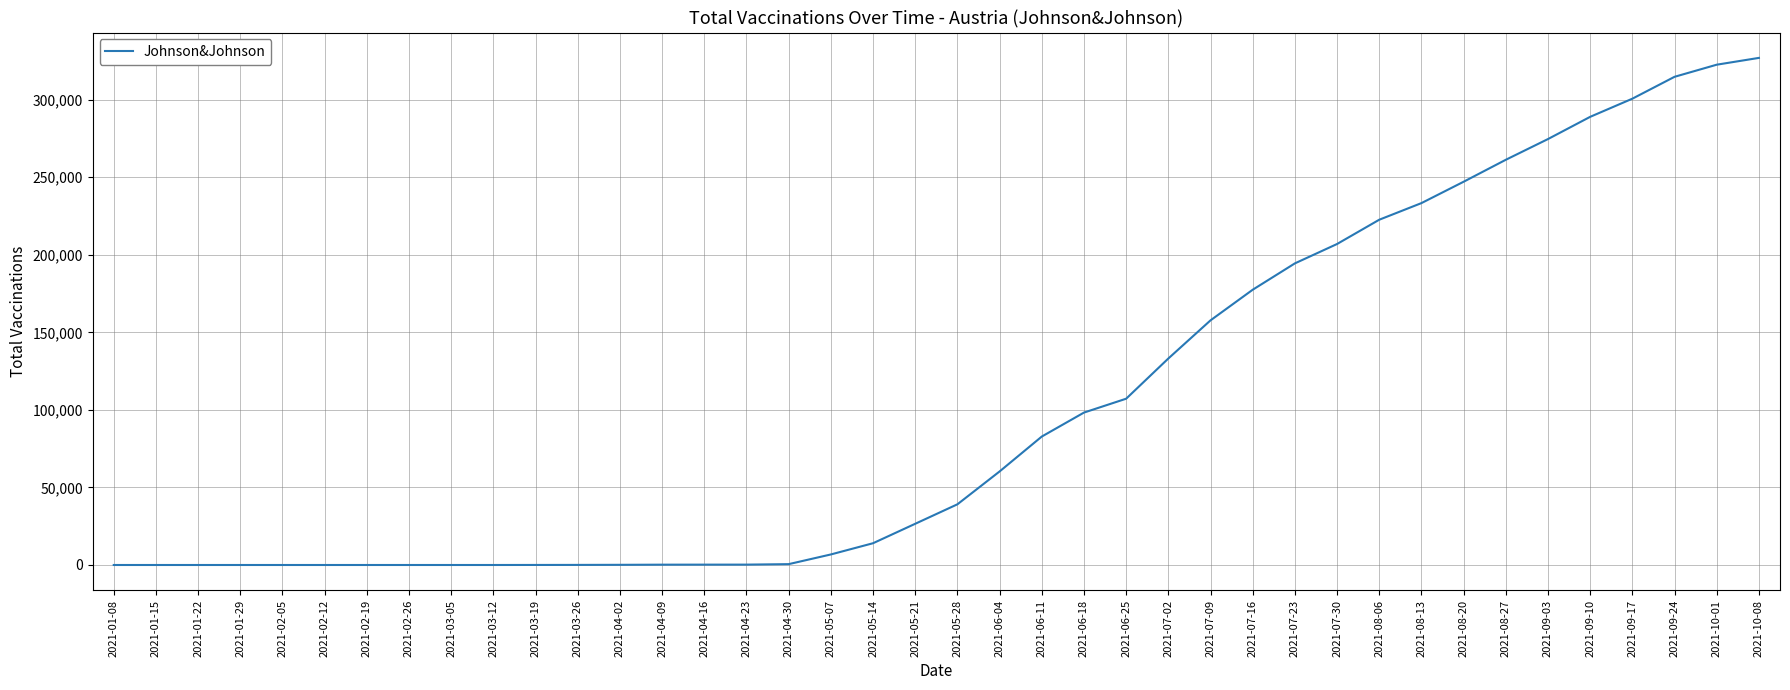

Approximately how many times larger is the value at 2021-10-08 compared to 2021-09-24?

1.0